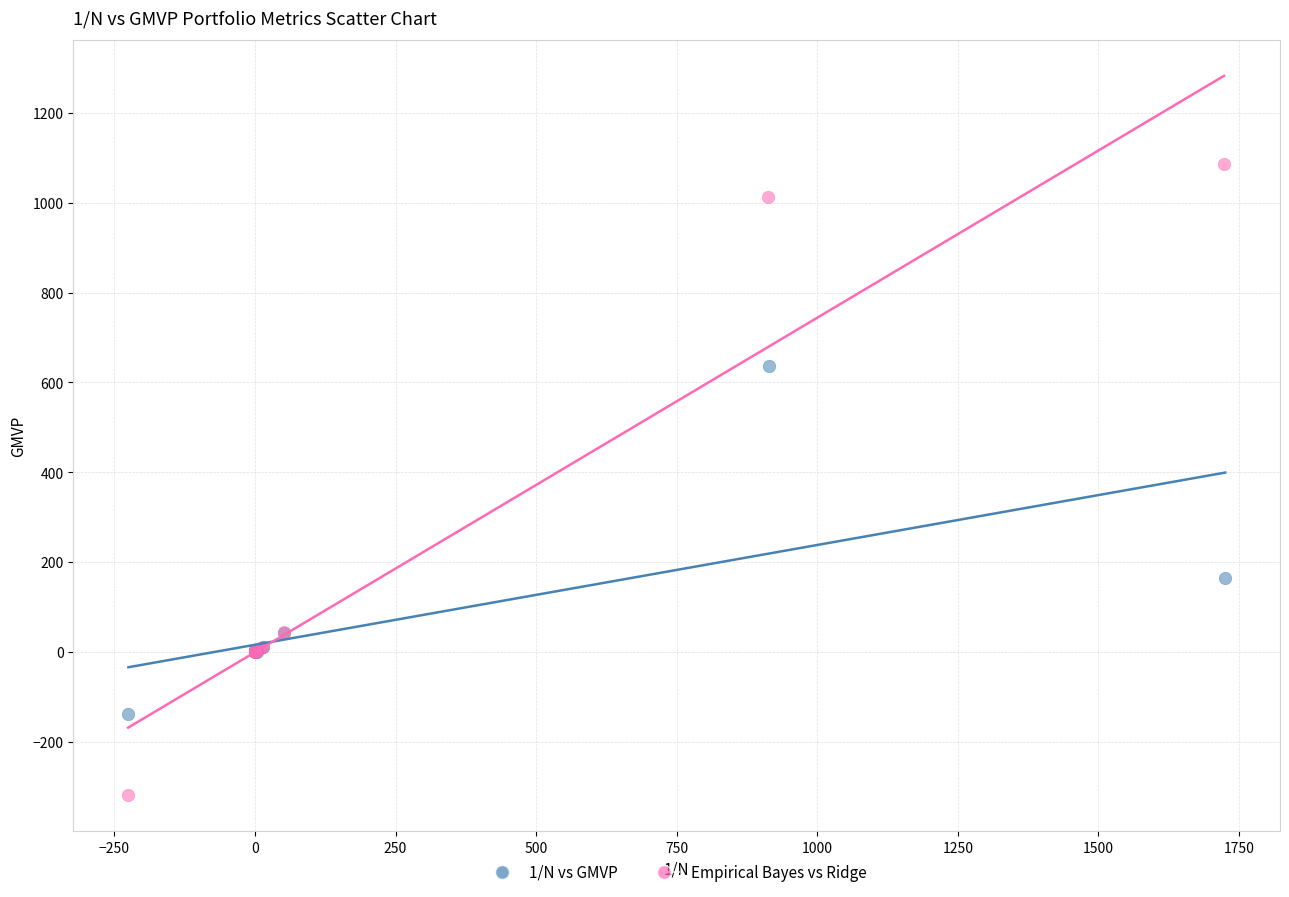

Which series has the widest spread of Y values?

Empirical Bayes vs Ridge